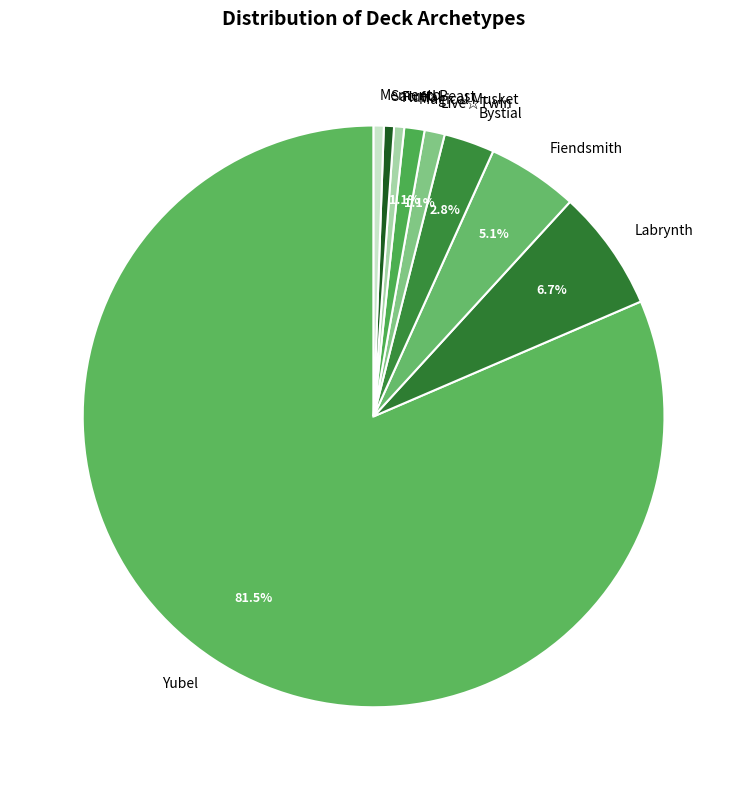

Between Fiendsmith and Fluffal, which is larger?

Fiendsmith